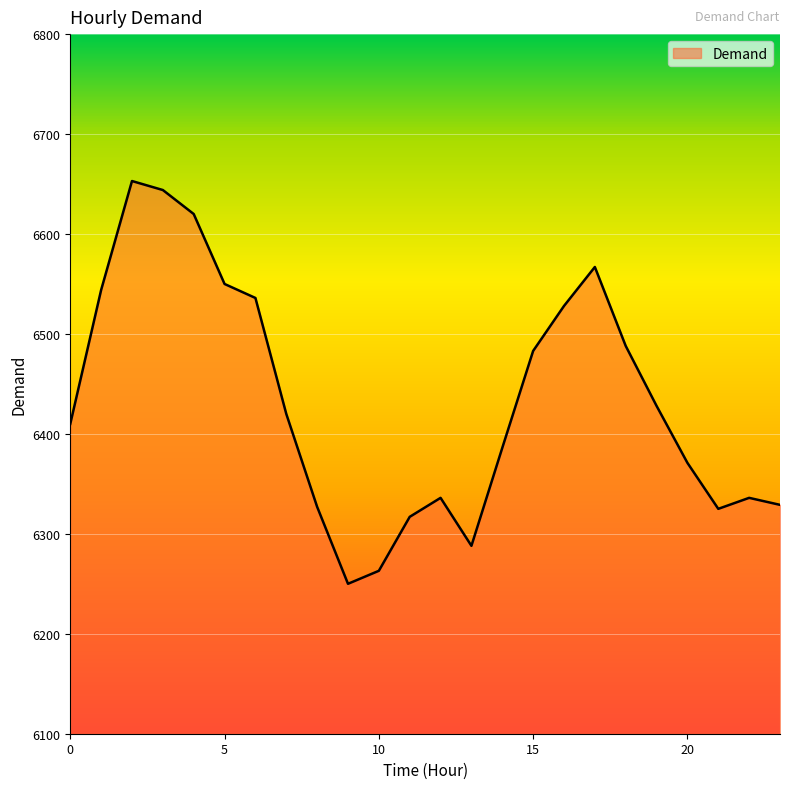

What is the difference between the maximum and minimum values?

403